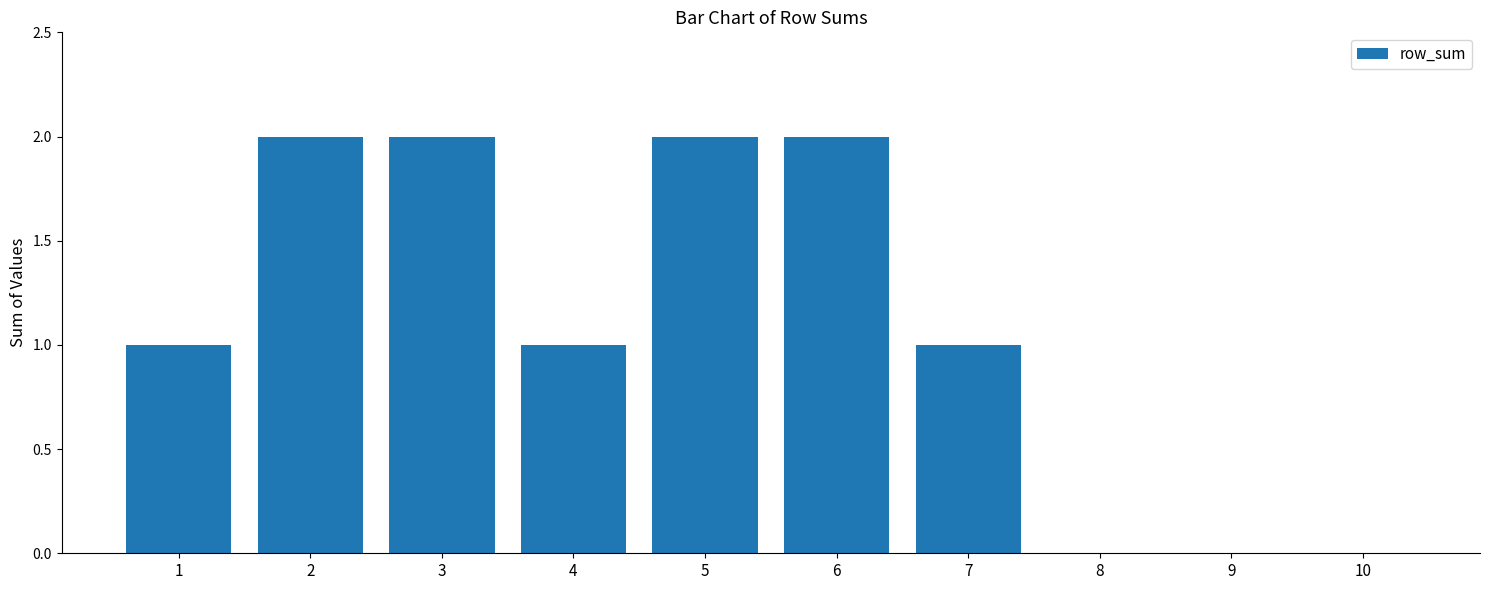

The chart shows a value of 0 at 1. True or false?

False